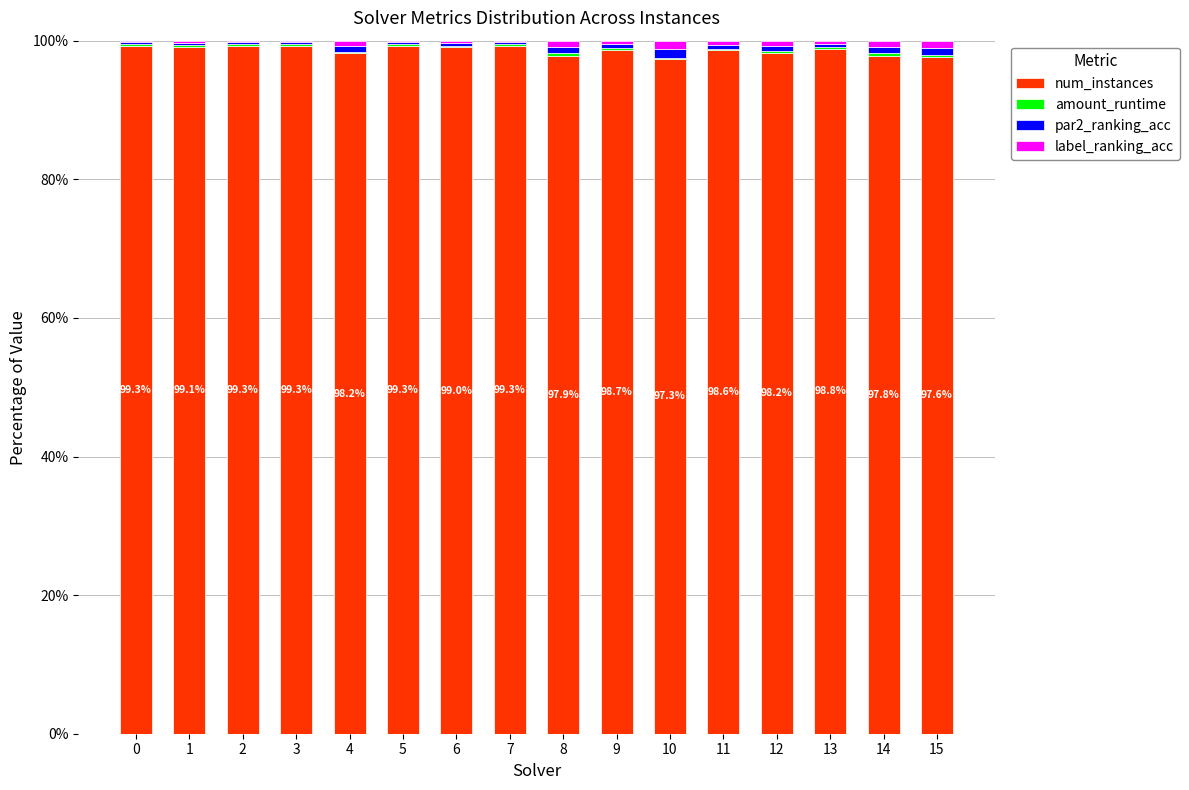

The value of num_instances at 15 is 31.0. True or false?

False